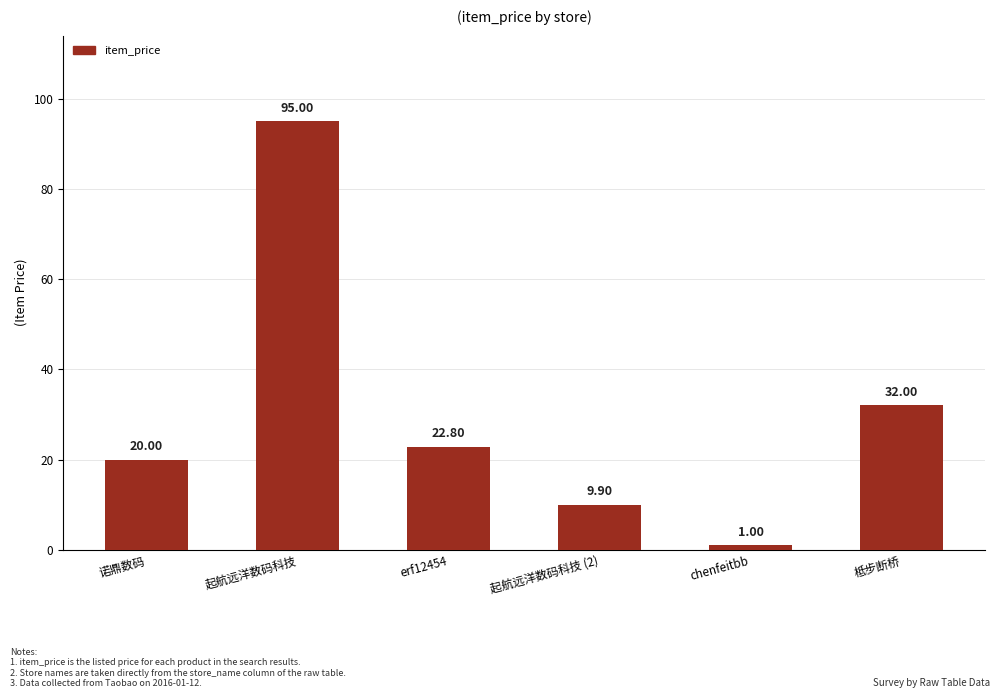

The chart shows a value of 5.4 at 起航远洋数码科技 (2). True or false?

False